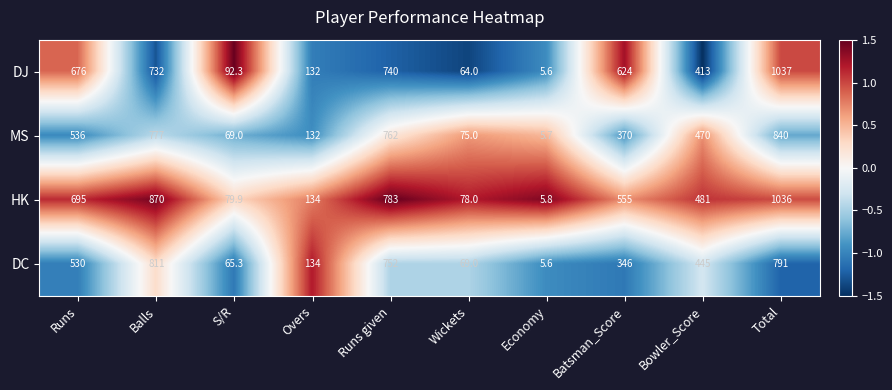

Which series has the widest spread of values?

DJ